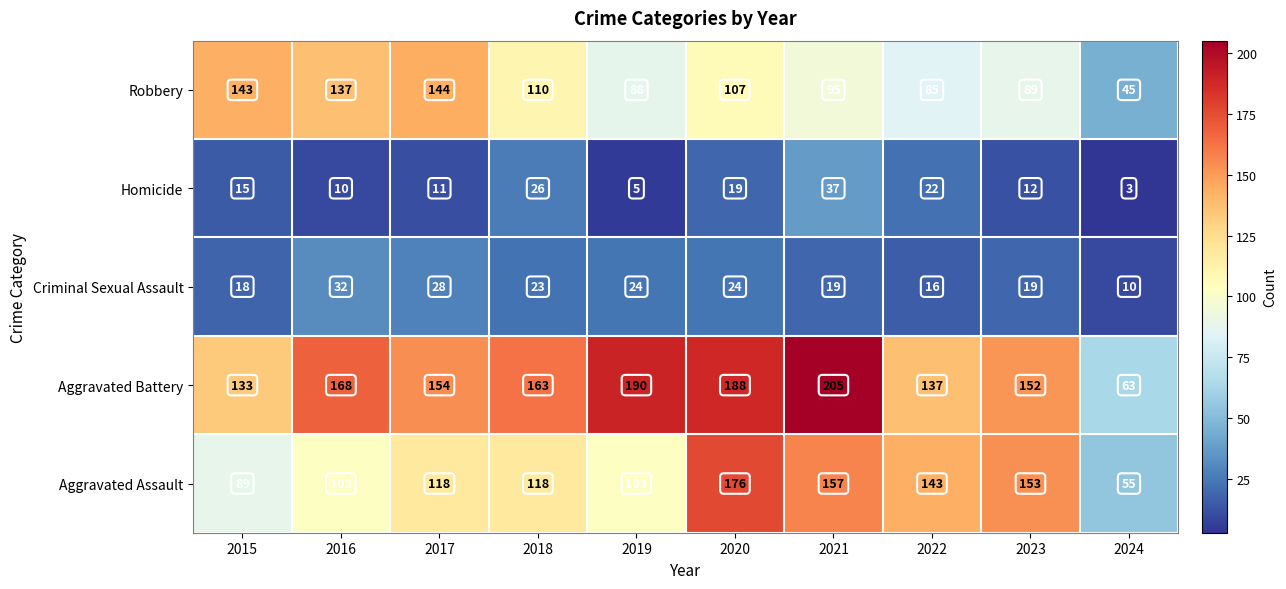

Where is Robbery nearest to the value 94?

2021